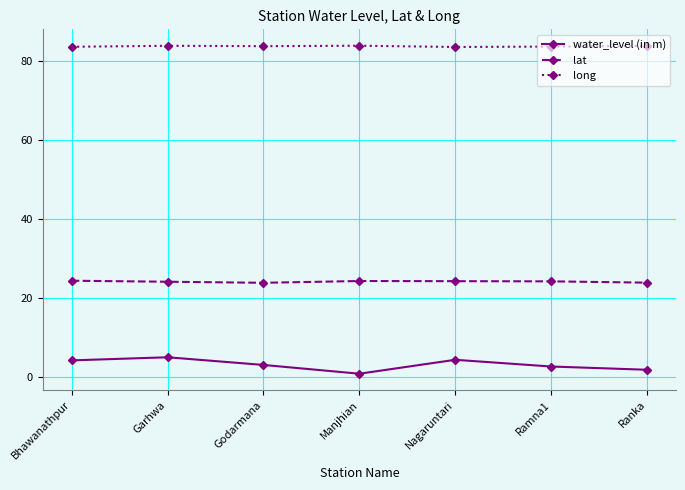

At which category does water_level (in m) reach its first local valley?

Manjhian